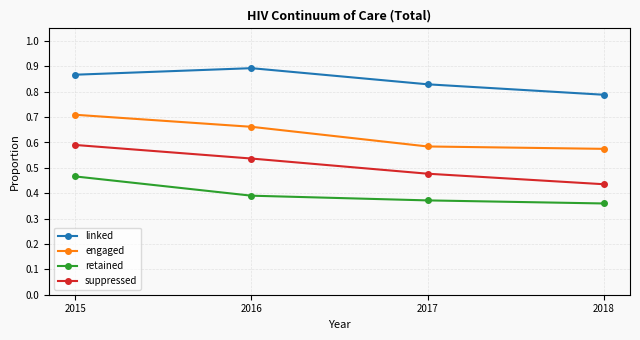

At which label does linked reach its minimum?

2018